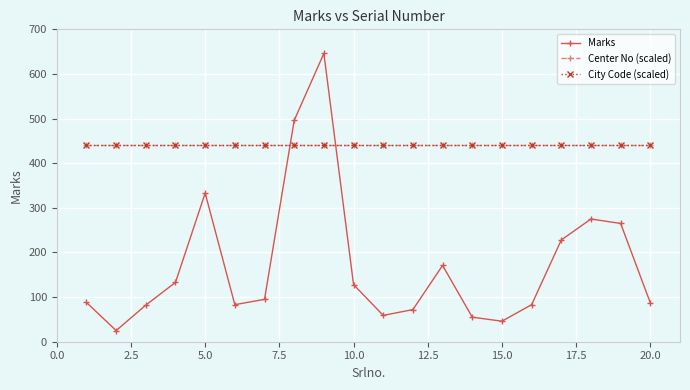

True or false: Marks and Center No (scaled) cross at least once.

True